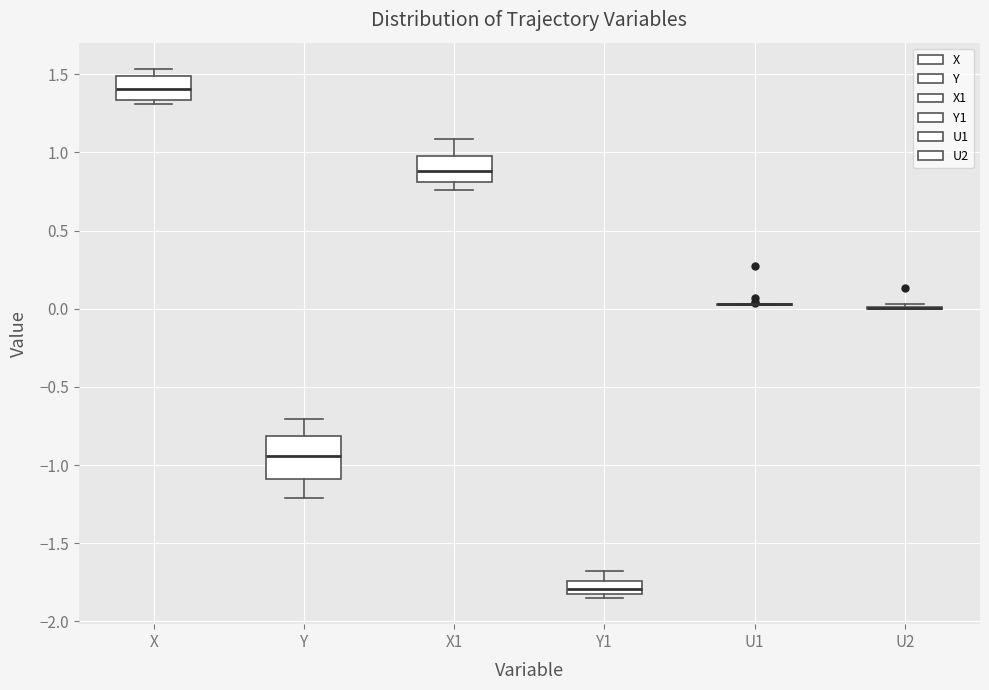

Reading left to right, read every box against the y-axis: the position of its median line, the range the box covers, and the ends of its whiskers. The values are not printed on the chart, so give them approximately, as read against the axis.

X: median 1.40, box 1.35 to 1.50, whiskers 1.30 to 1.55
Y: median -0.95, box -1.10 to -0.80, whiskers -1.20 to -0.70
X1: median 0.90, box 0.80 to 1.00, whiskers 0.75 to 1.10
Y1: median -1.80, box -1.85 to -1.75, whiskers -1.85 (just below the box's lower edge) to -1.70
U1: box collapsed to a line at 0.05, whiskers 0.00 to 0.05
U2: box collapsed to a line at 0.00, whiskers 0.00 to 0.05